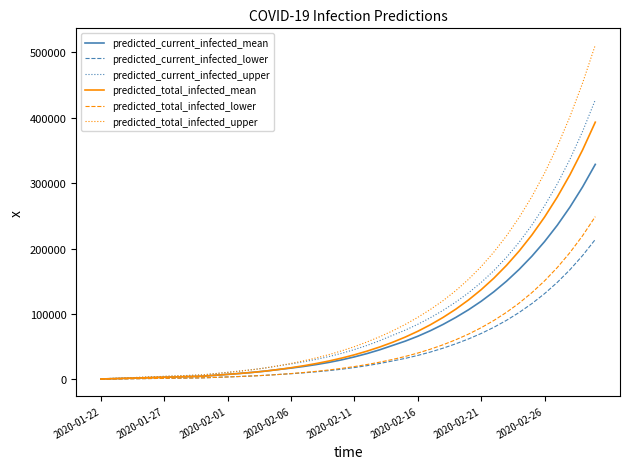

What is the greatest value displayed?

511265